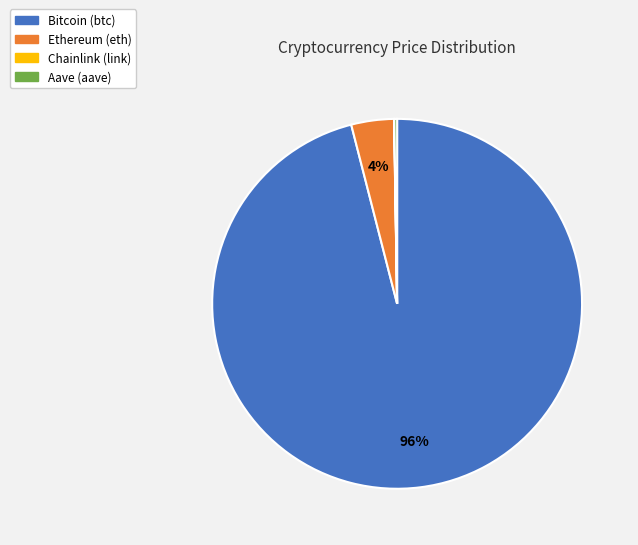

To the nearest percent, what is the average slice percentage?

25%